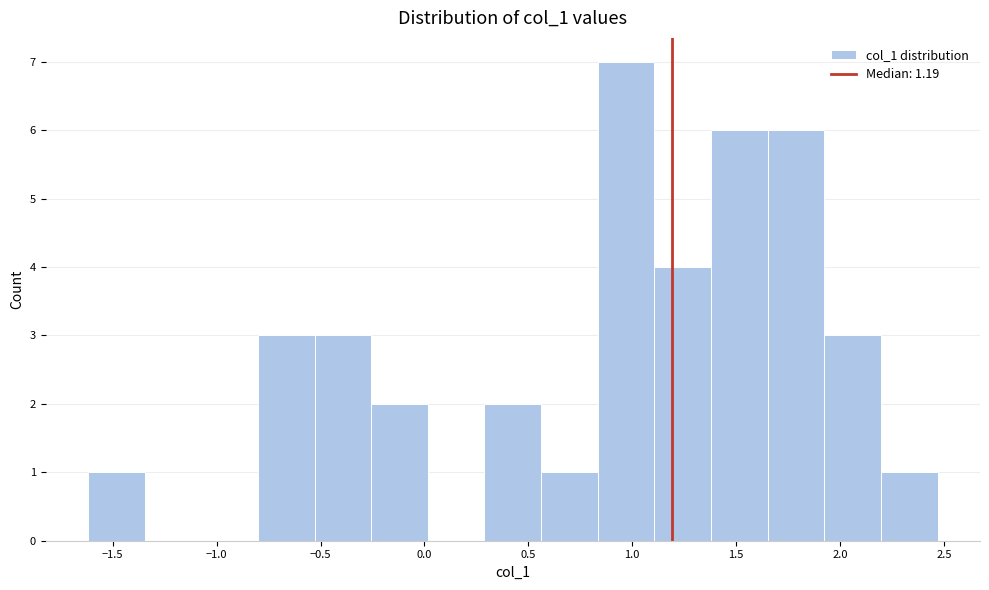

Reading left to right, list every bar in this chart as the range it spans on the x-axis followed by its height. Neither the bar edges nor the heights are printed on the chart, so give them approximately, as read against the axes.

-1.60 to -1.35: 1
-1.35 to -1.05: 0
-1.05 to -0.80: 0
-0.80 to -0.55: 3
-0.55 to -0.25: 3
-0.25 to 0.00: 2
0.00 to 0.30: 0
0.30 to 0.55: 2
0.55 to 0.85: 1
0.85 to 1.10: 7
1.10 to 1.40: 4
1.40 to 1.65: 6
1.65 to 1.90: 6
1.90 to 2.20: 3
2.20 to 2.45: 1